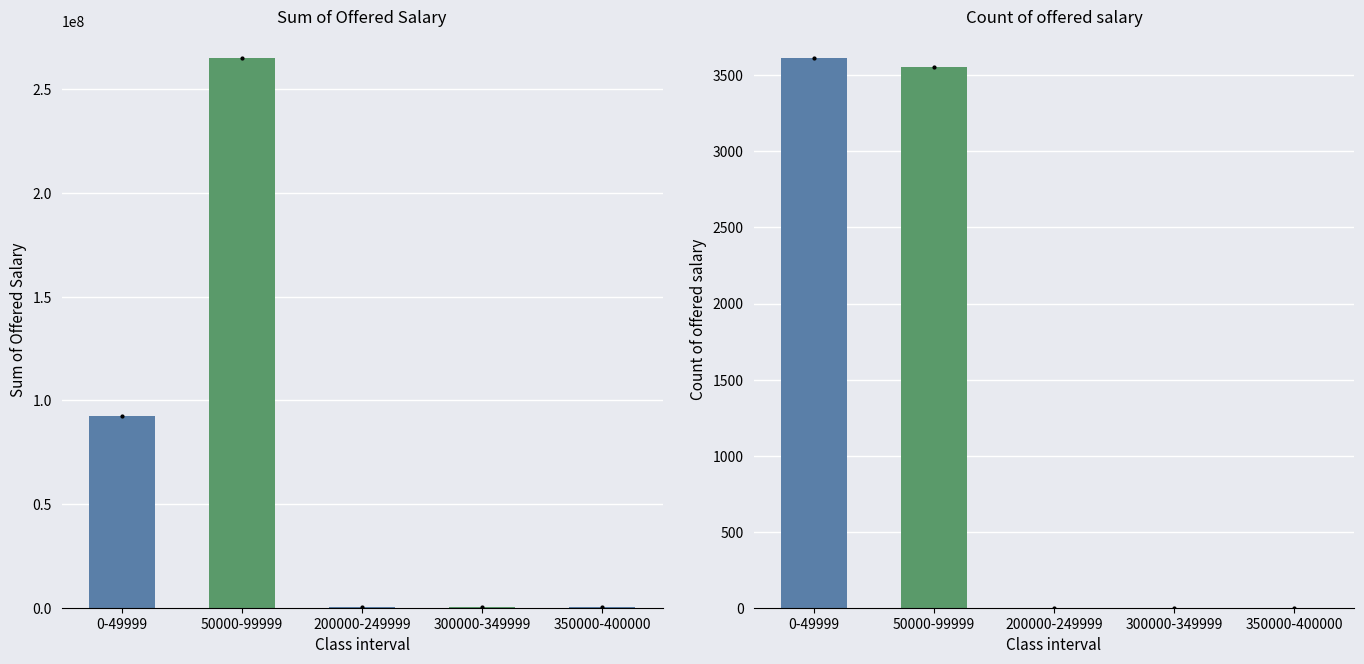

What are all the series names shown in the legend?

Sum of Offered Salary, Count of offered salary